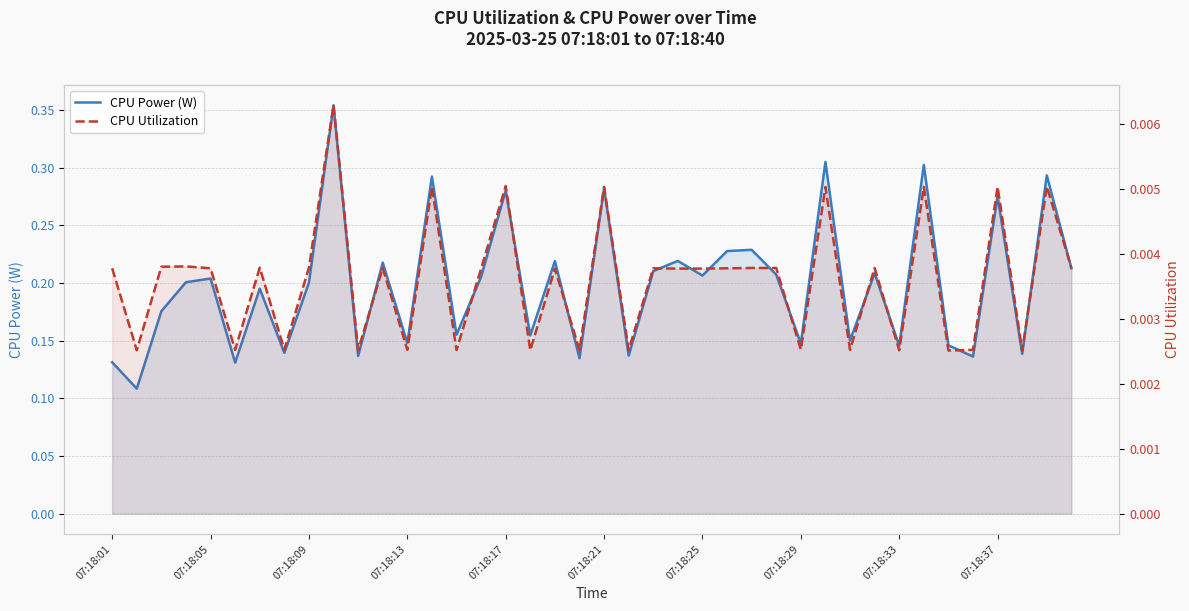

Which series changed the most between 24 and 35?

CPU Power (W)